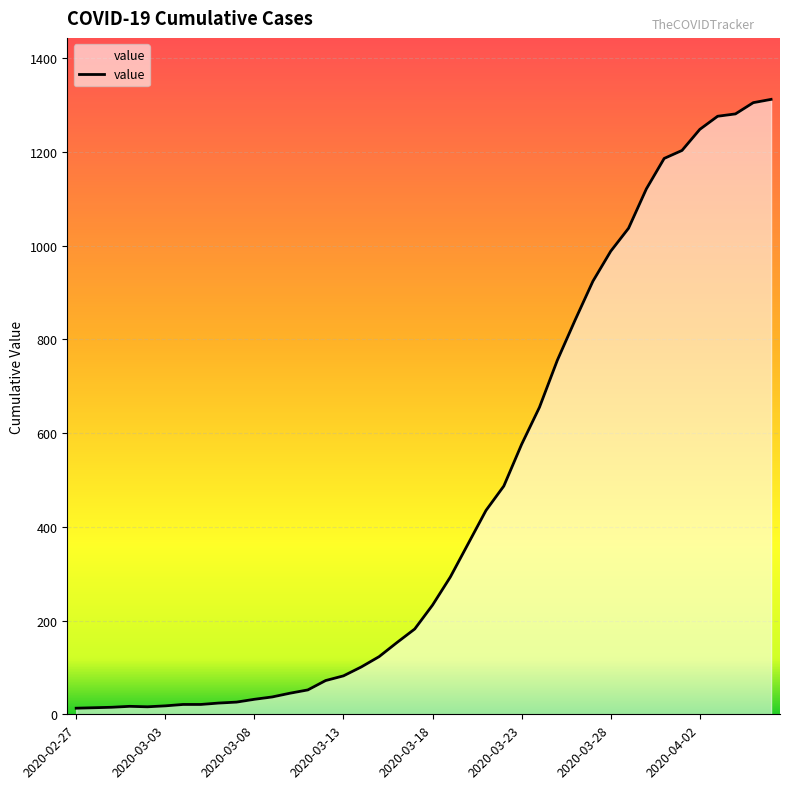

What is the greatest value displayed?

1312